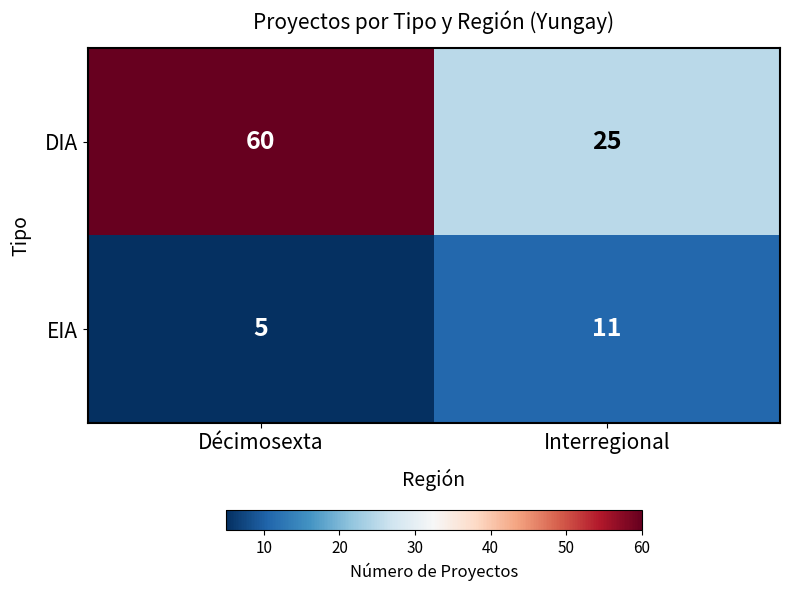

List the series in order of their overall mean, highest first.

DIA, EIA